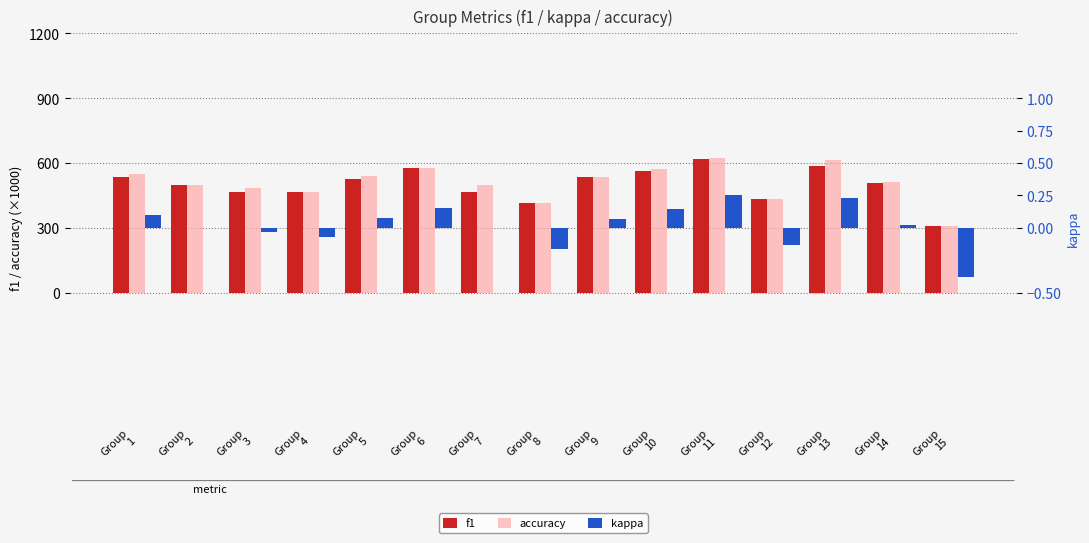

Rank the series by their maximum value, from highest to lowest.

accuracy, f1, kappa